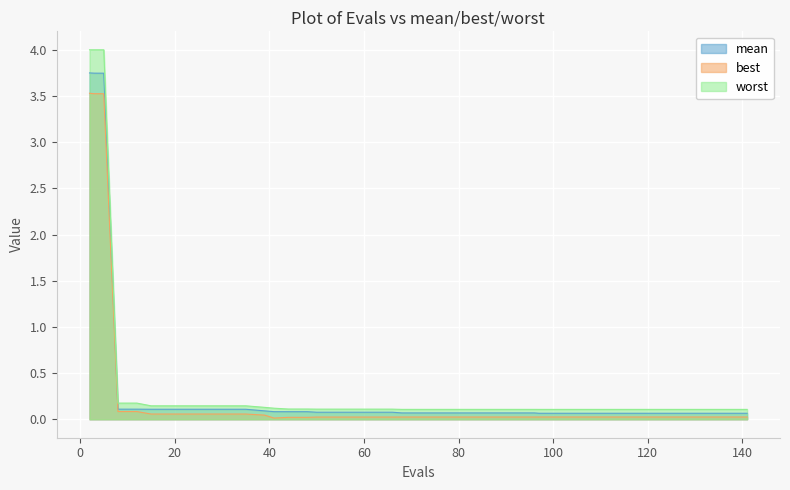

How many lines are shown in the chart?

3